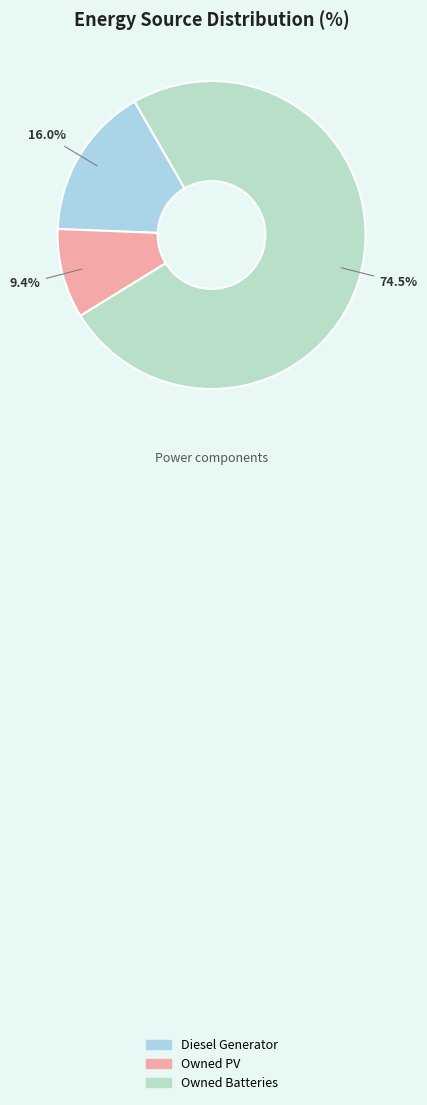

What percentage is the Owned PV slice, to the nearest percent?

9%